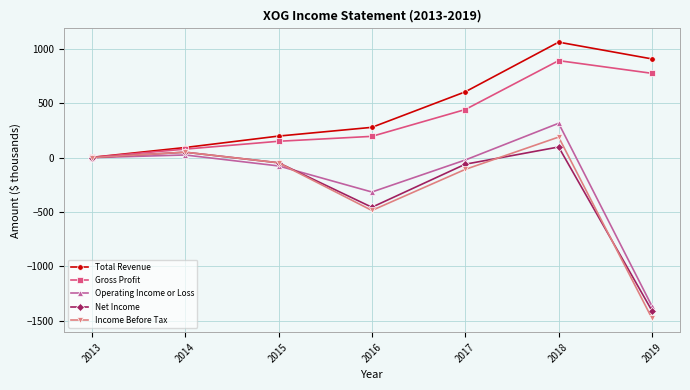

Which series has the largest total across all categories?

Total Revenue